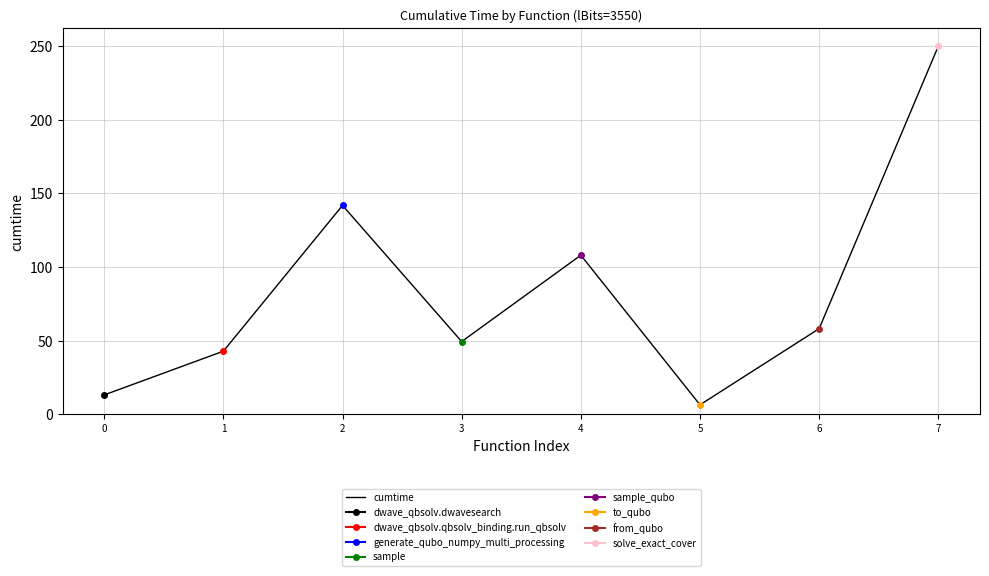

Is it true that the value at 1 is 42.9?

True